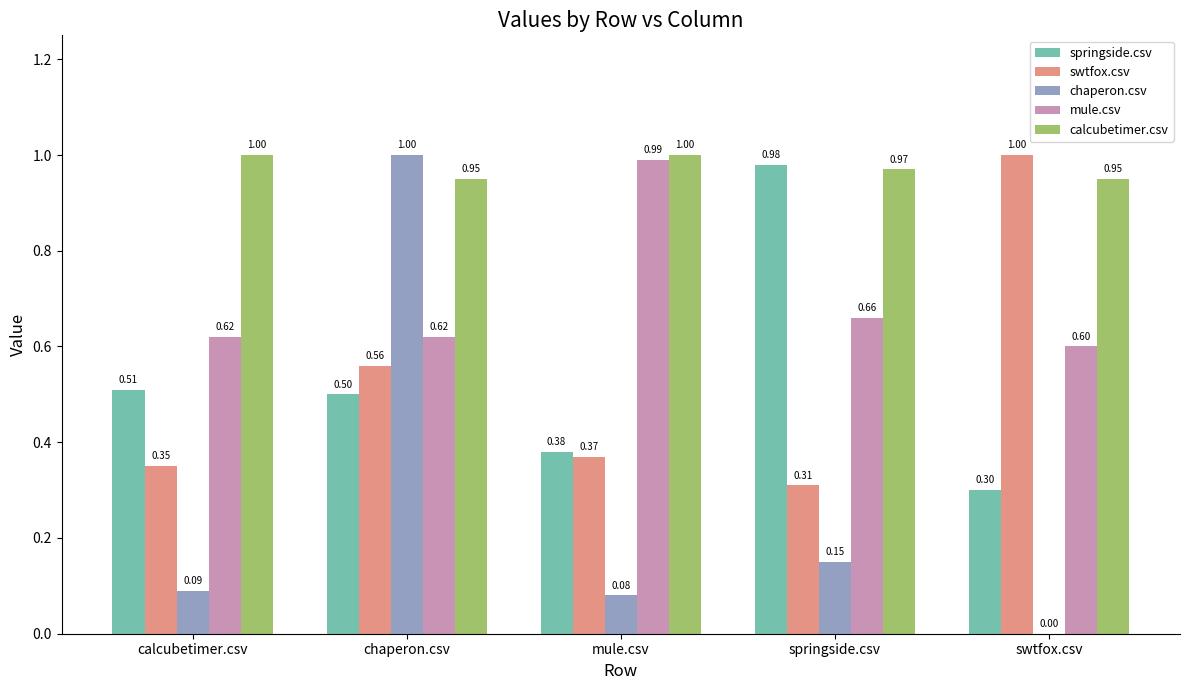

Is the value of chaperon.csv at calcubetimer.csv greater than the value of mule.csv at swtfox.csv?

No